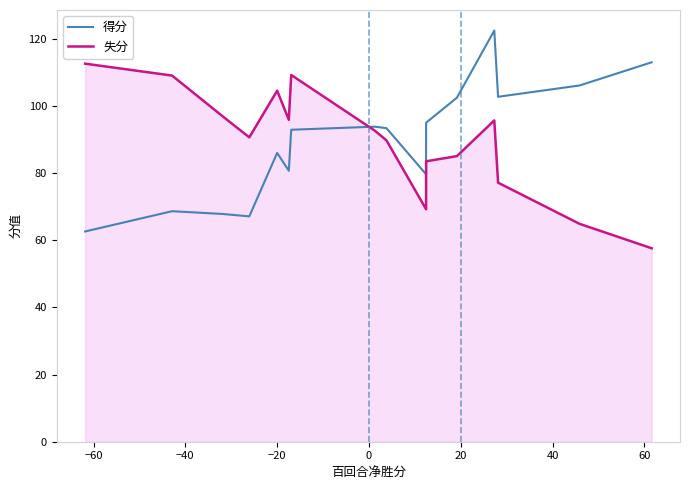

What is the maximum value shown in the chart?

122.5